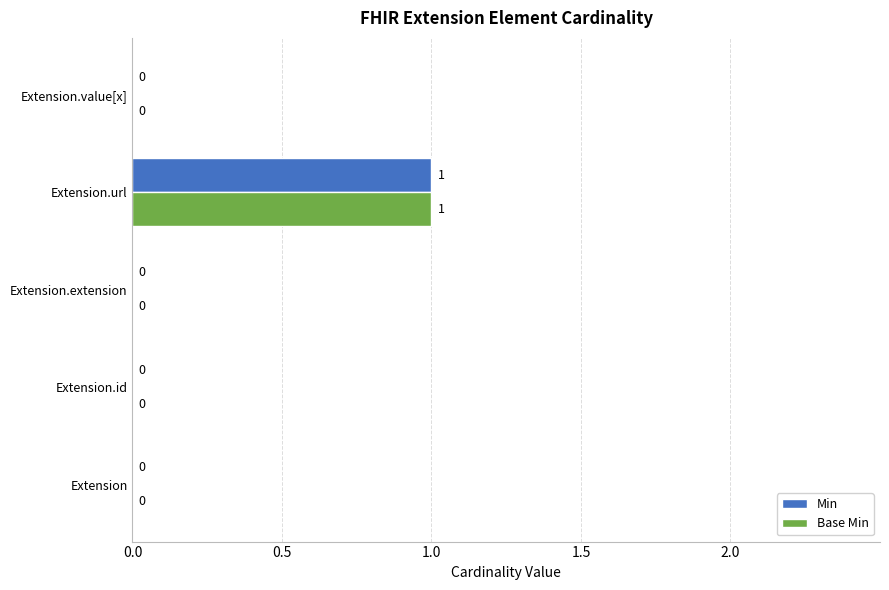

How many Base Min values are between 0 and 1?

5